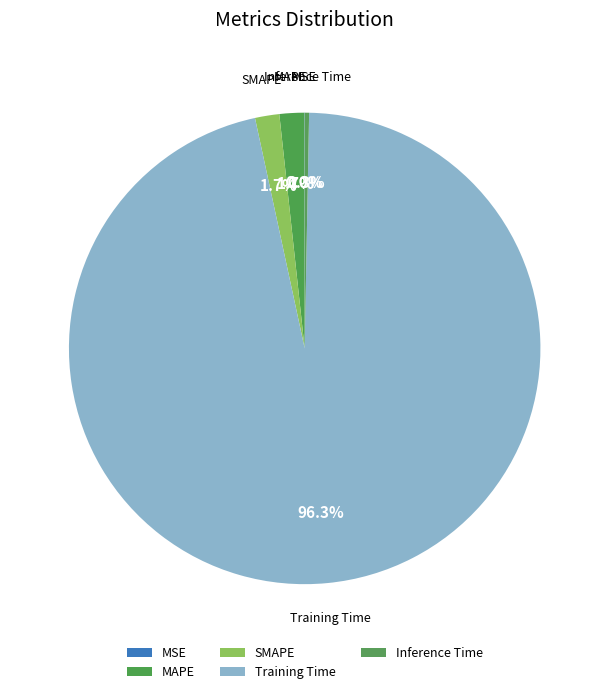

Do Training Time and MAPE together represent more than half of the pie?

Yes